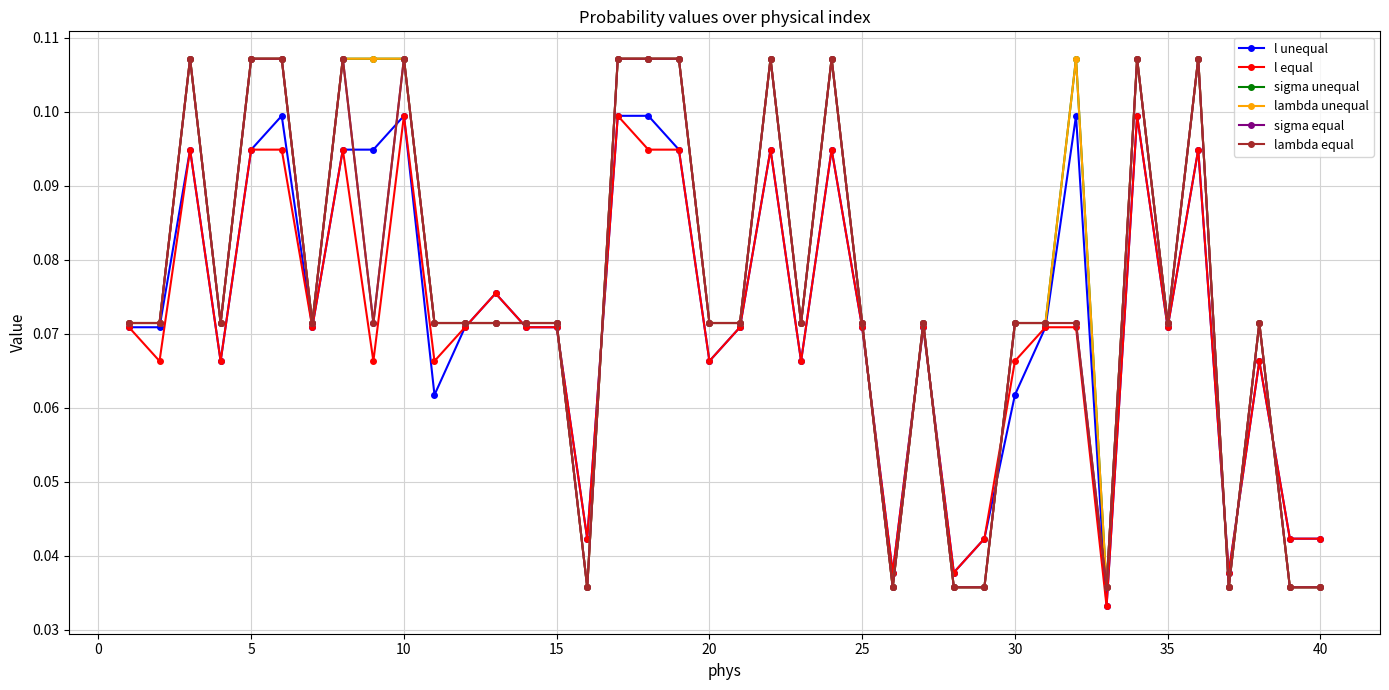

List the series in order of their peak value, highest first.

sigma unequal, lambda unequal, sigma equal, lambda equal, l unequal, l equal